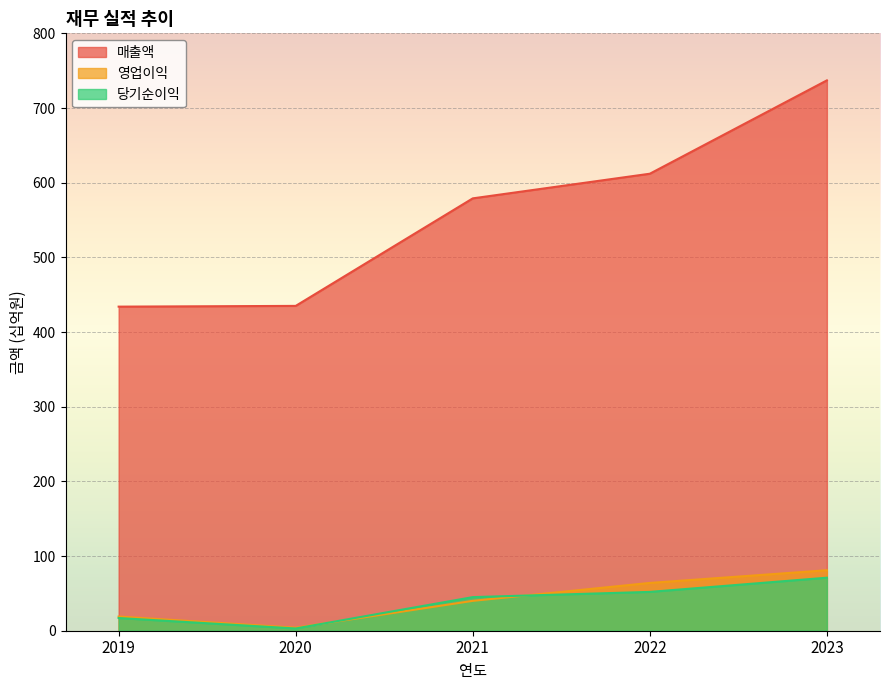

The value of 당기순이익 at 2020 is 3. True or false?

True